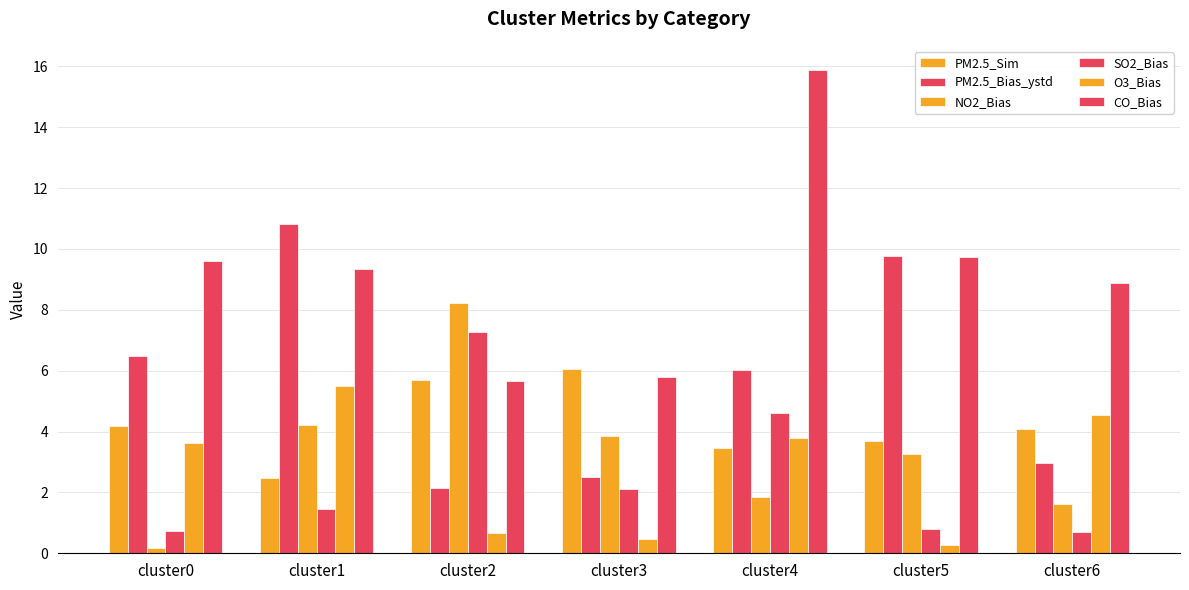

How many bars are there in total?

42